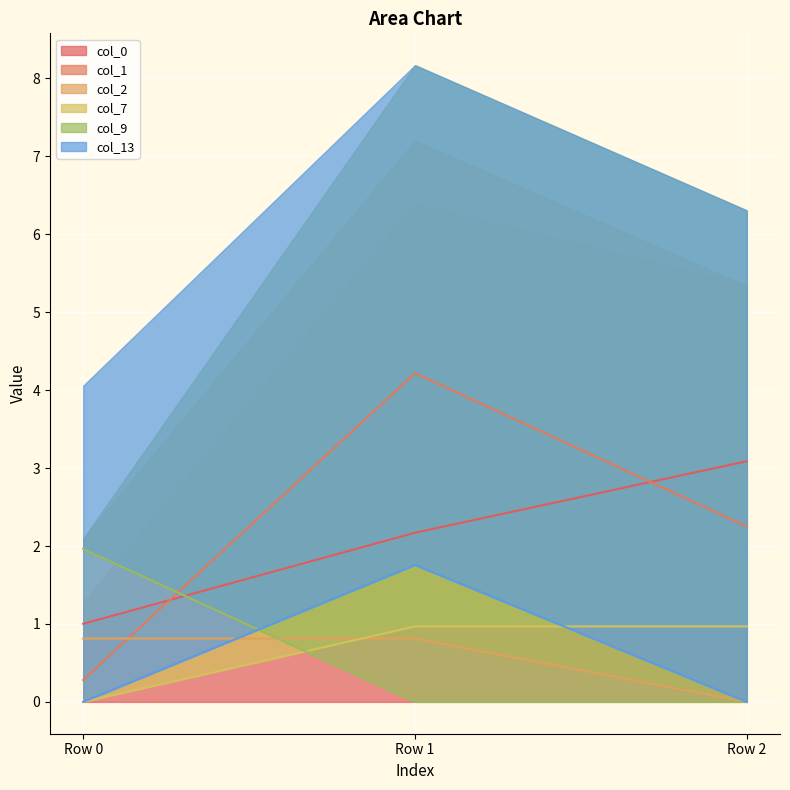

What is the difference between the maximum and minimum values in the col_1 series?

3.9